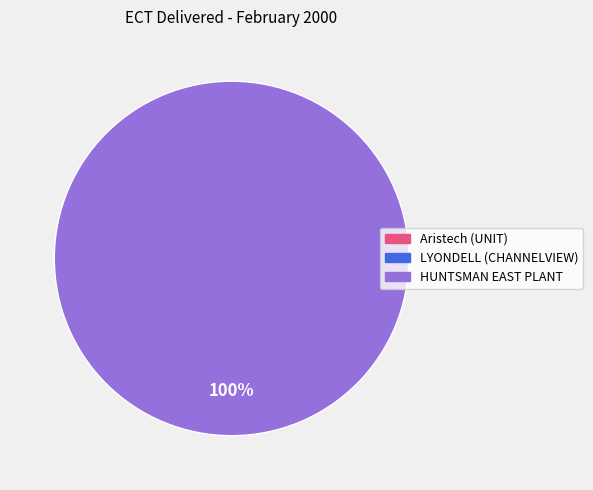

What is the smallest slice in the pie chart?

Aristech (UNIT)